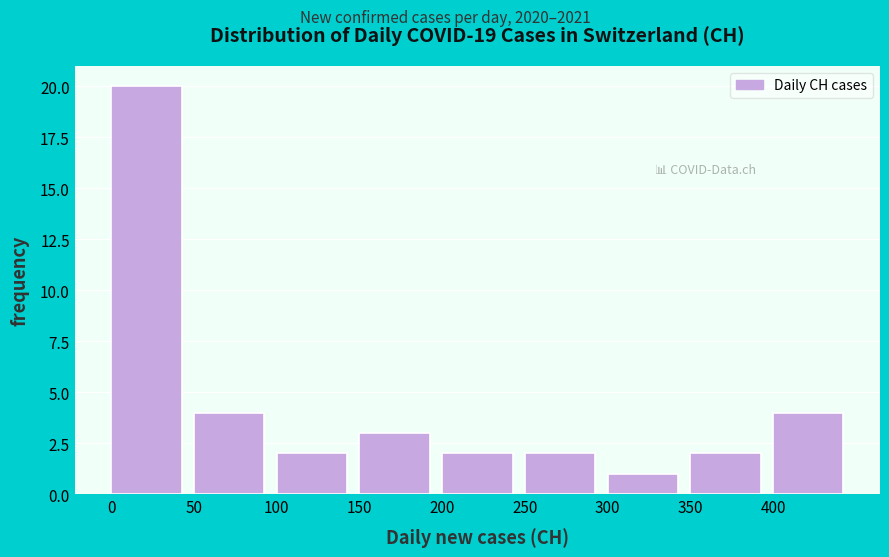

How tall is the bar that spans 400 to 450 on the x-axis? The values are not printed on the chart, so give them approximately, as read against the axis.

4